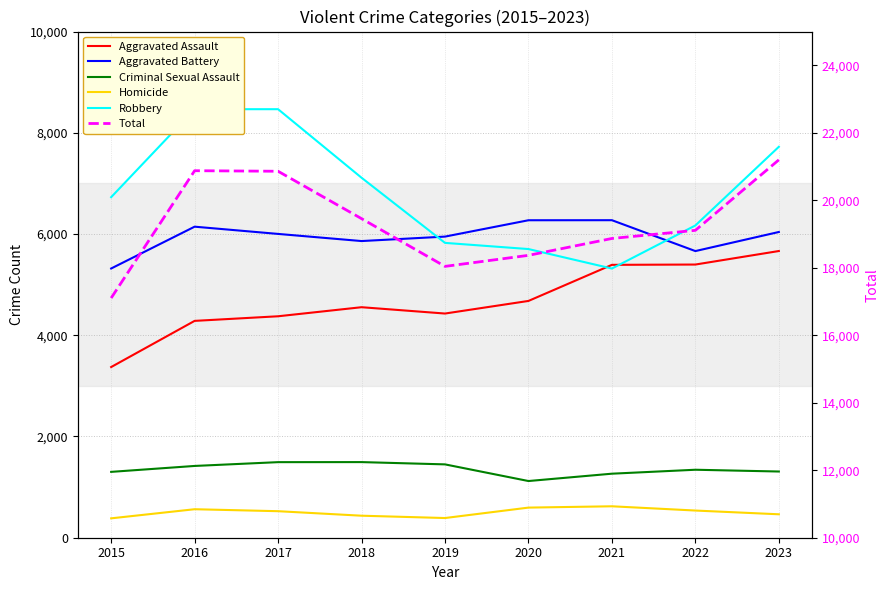

Rank the series at 2018 from highest to lowest value.

Total, Robbery, Aggravated Battery, Aggravated Assault, Criminal Sexual Assault, Homicide